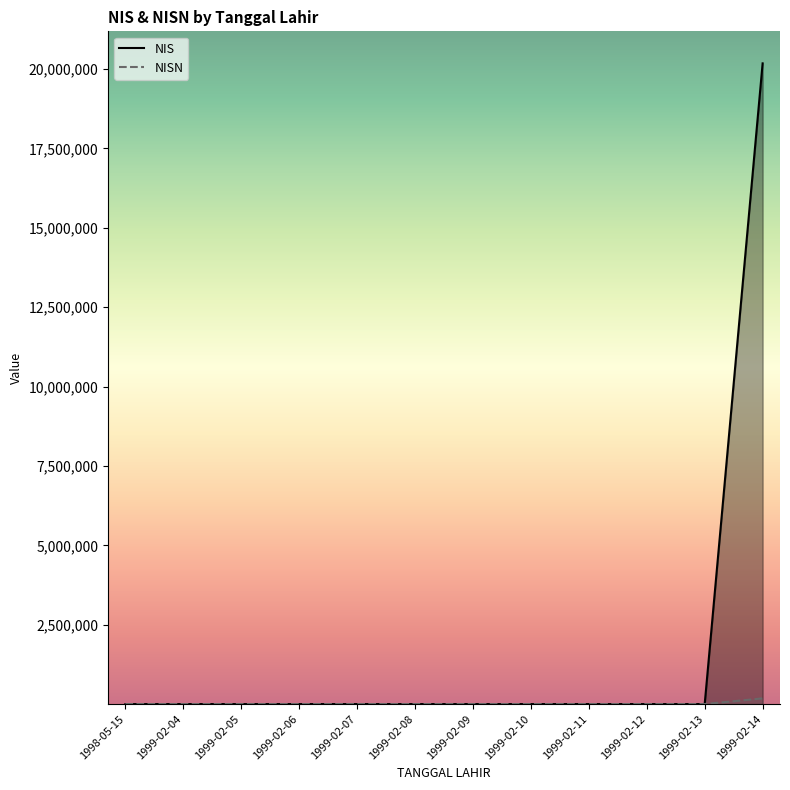

How many data points in NISN are less than 120?

6